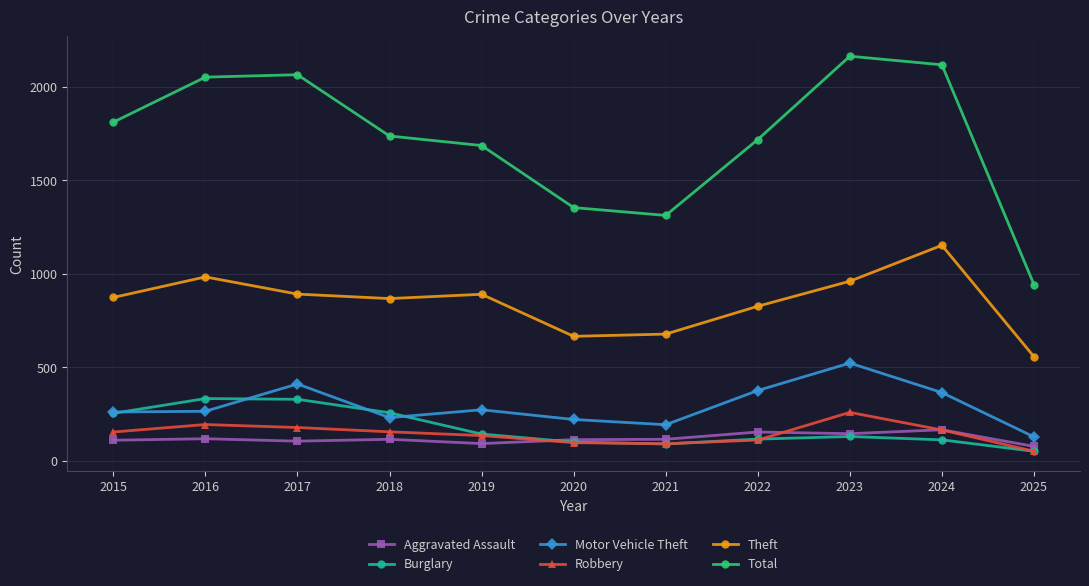

True or false: Robbery and Motor Vehicle Theft intersect in this chart.

False